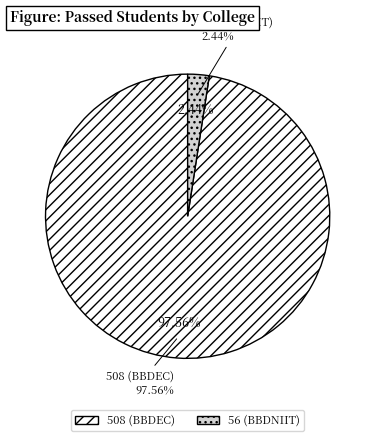

Which category has the biggest portion of the pie?

508 (BBDEC)